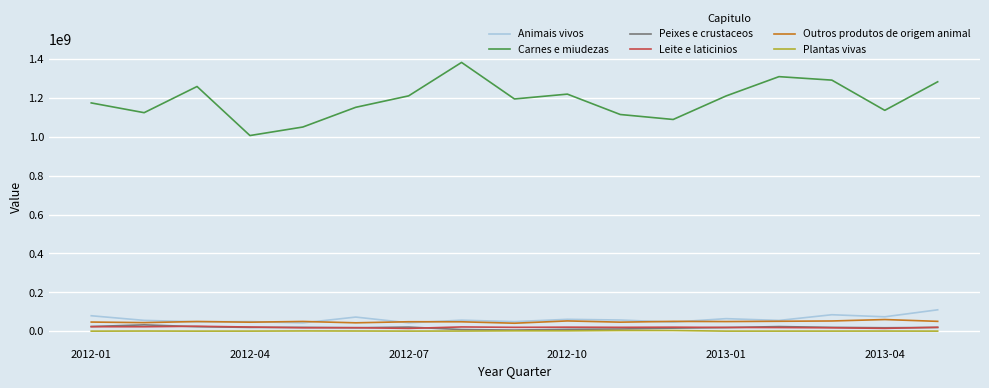

Which series has the widest spread of values?

Carnes e miudezas